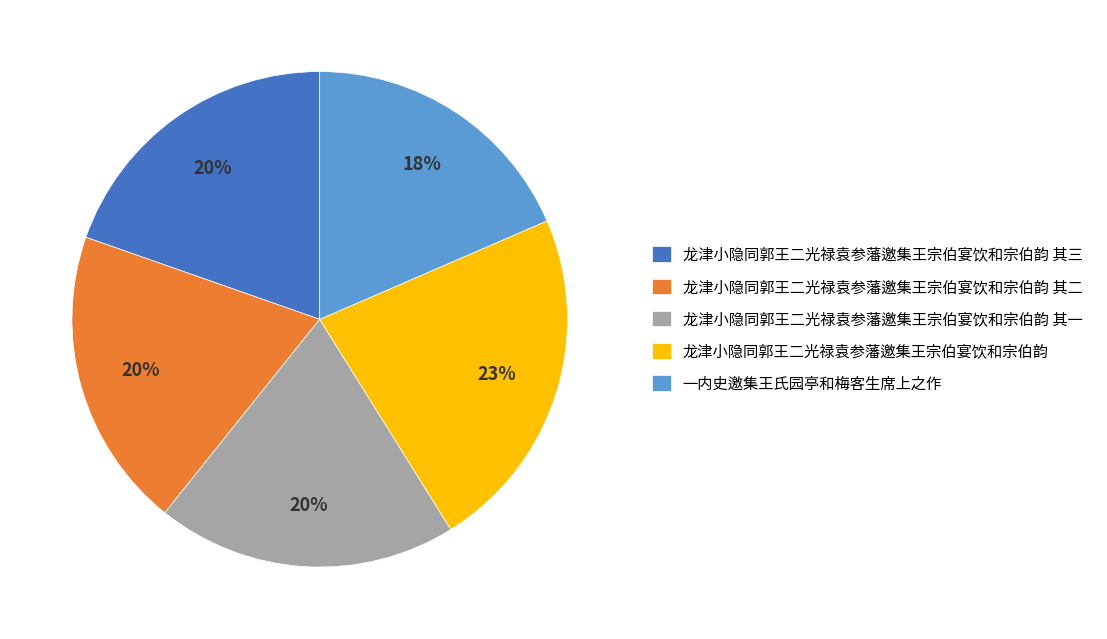

Which has a higher value, 龙津小隐同郭王二光禄袁参藩邀集王宗伯宴饮和宗伯韵 其三 or 龙津小隐同郭王二光禄袁参藩邀集王宗伯宴饮和宗伯韵?

龙津小隐同郭王二光禄袁参藩邀集王宗伯宴饮和宗伯韵